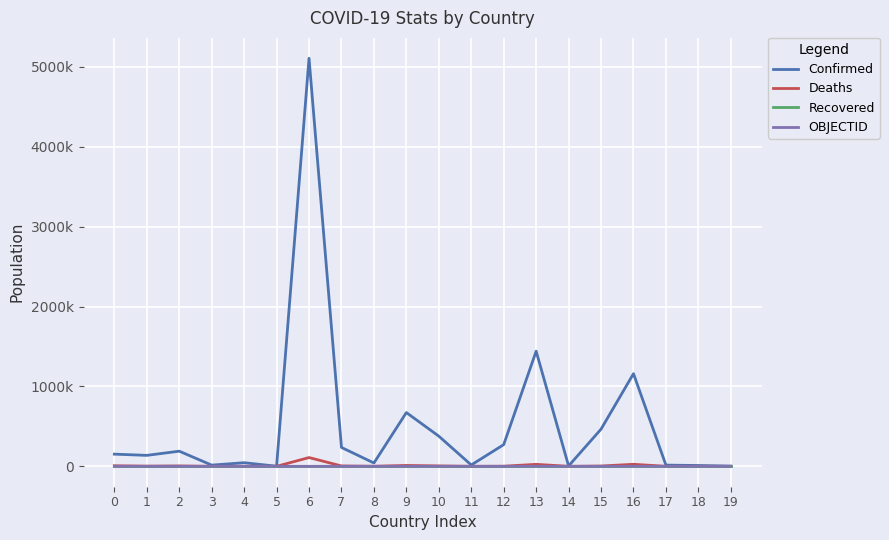

In Deaths, how many points are lower than both neighbors (excluding endpoints)?

6